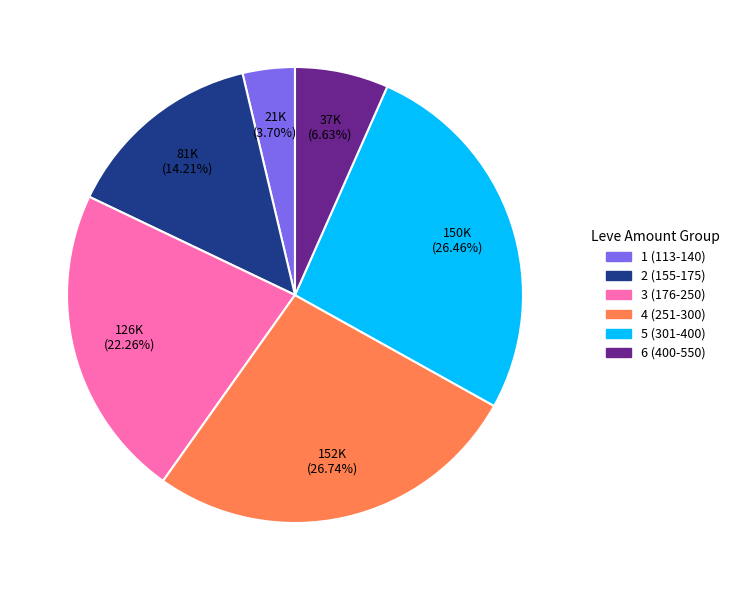

Is there any slice that represents more than half of the pie?

No